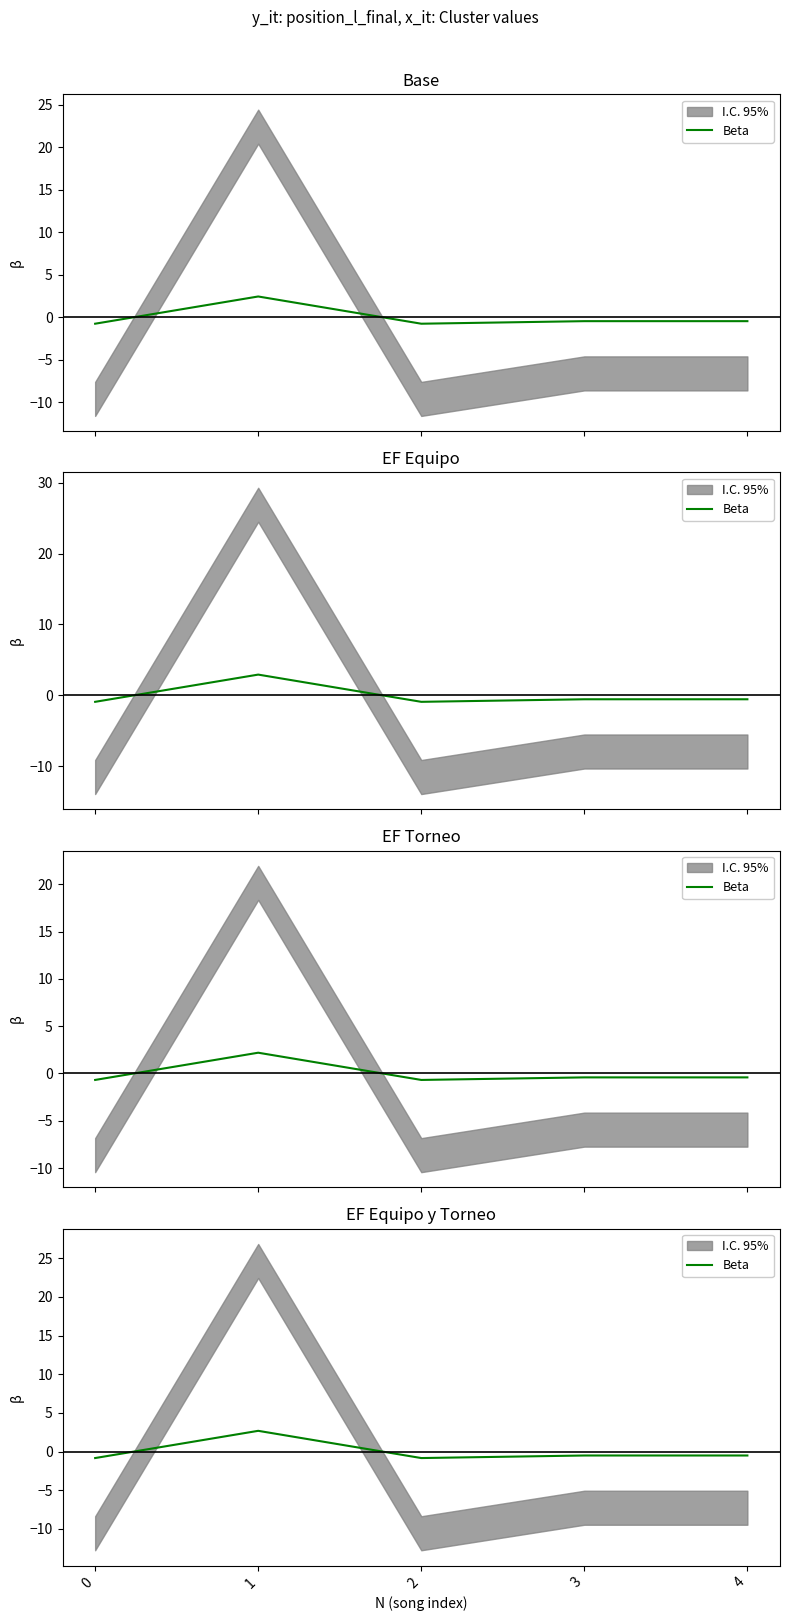

What is the difference between the maximum and minimum values?

3.5